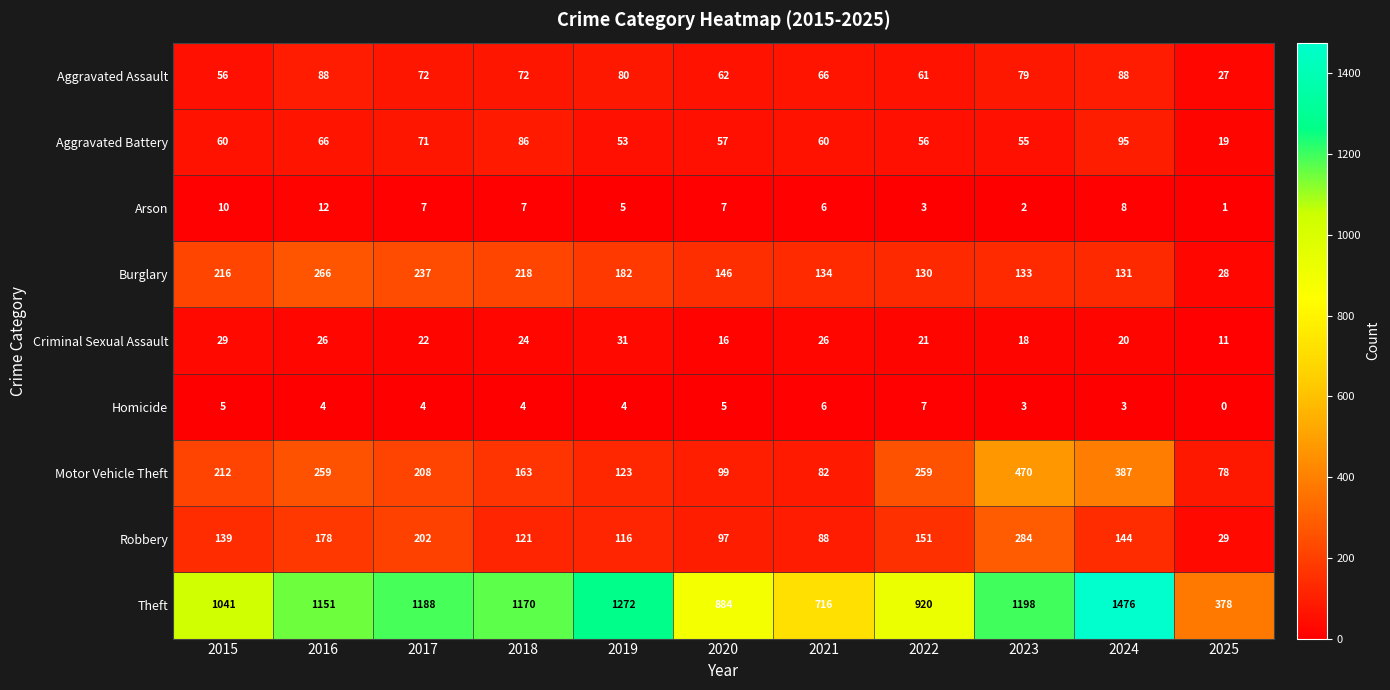

Which series changed the most between 2015 and 2017?

Theft